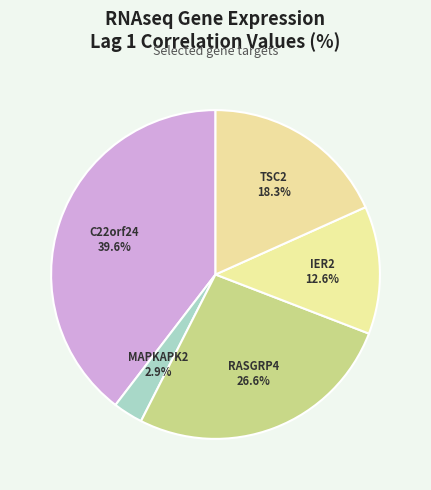

Count the number of slices in the pie.

5